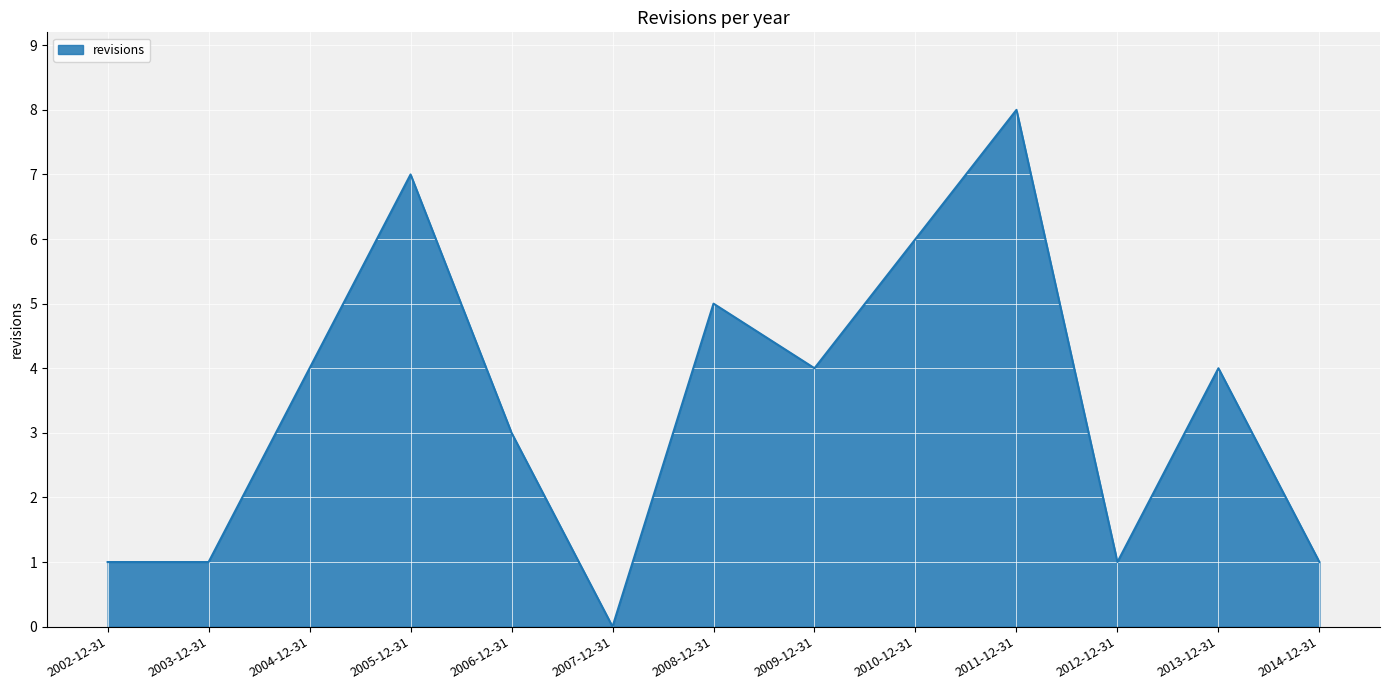

What is the change in value from 2002-12-31 to 2010-12-31?

+5